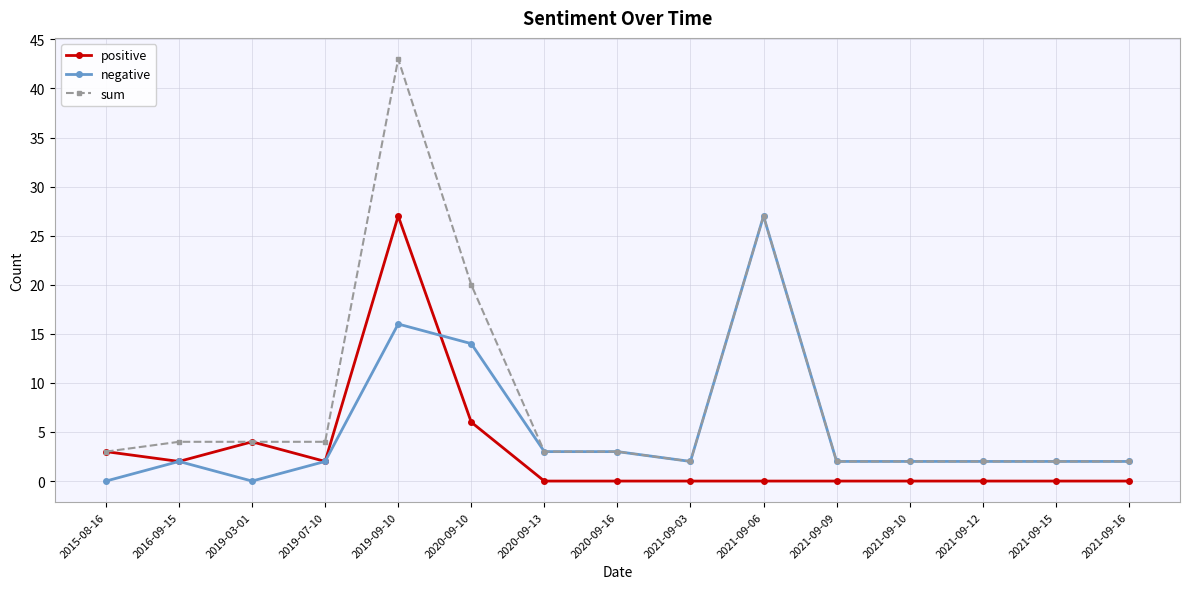

At which category does negative reach its first local peak?

2016-09-15